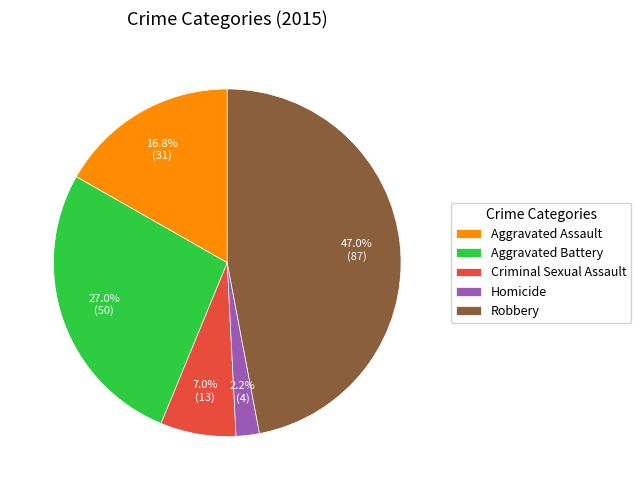

Between Aggravated Battery and Aggravated Assault, which is larger?

Aggravated Battery